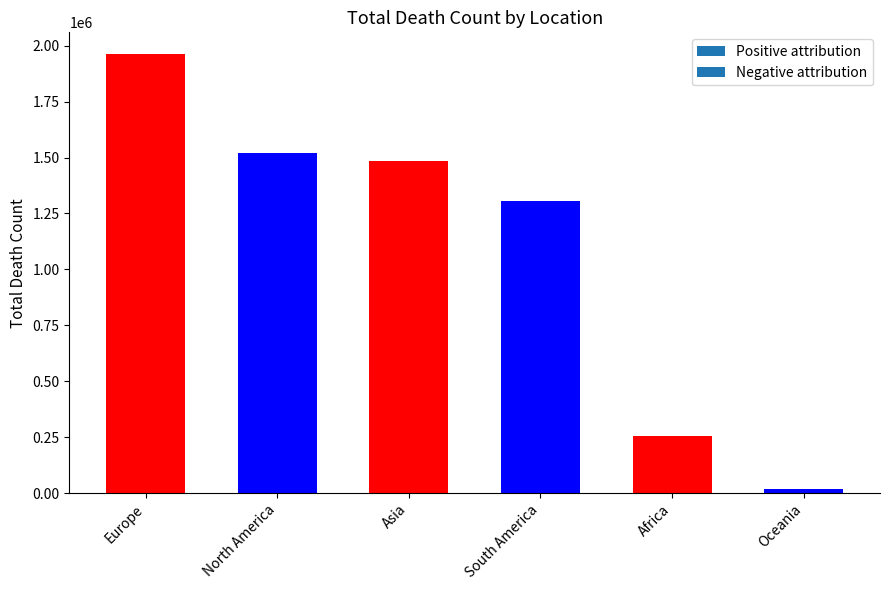

Rank the categories by value from lowest to highest.

Oceania, Africa, South America, Asia, North America, Europe